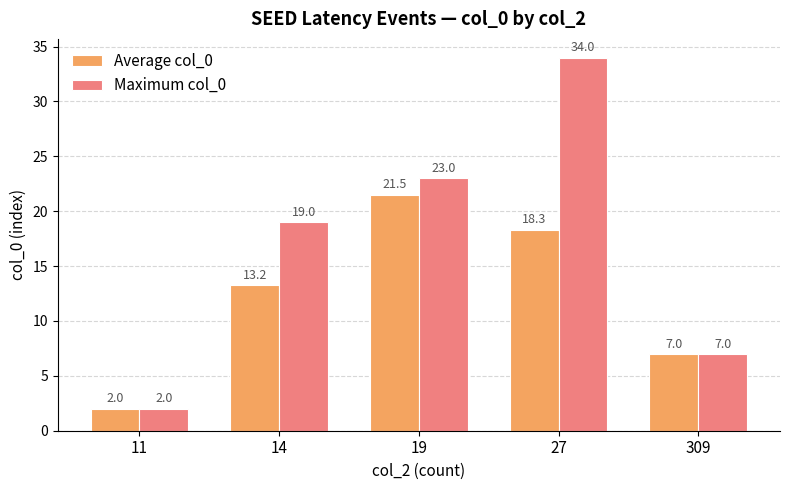

What is the smallest value displayed?

2.0